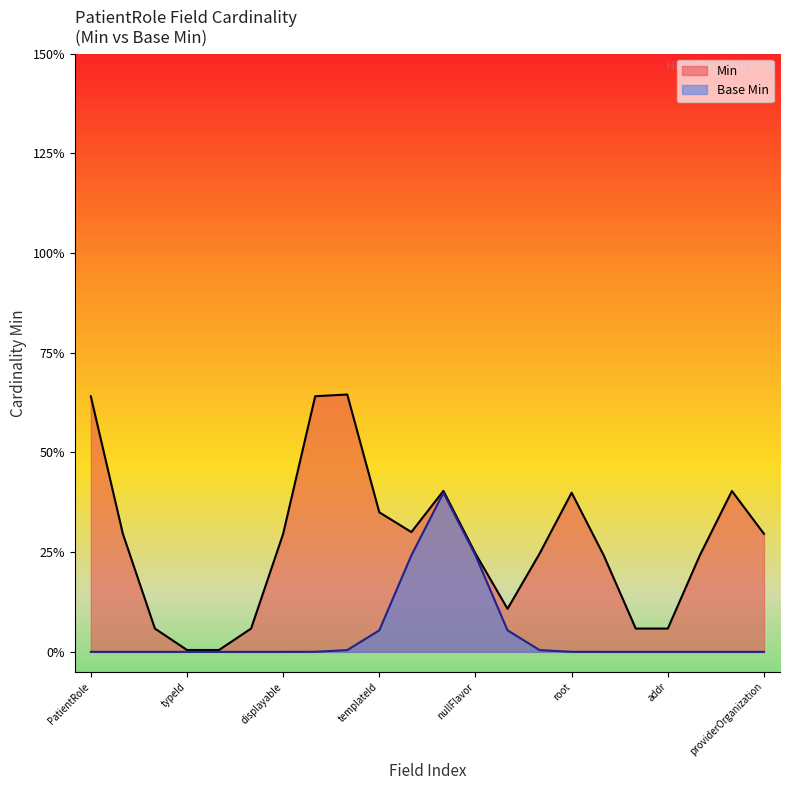

True or false: Base Min and Min cross at least once.

False